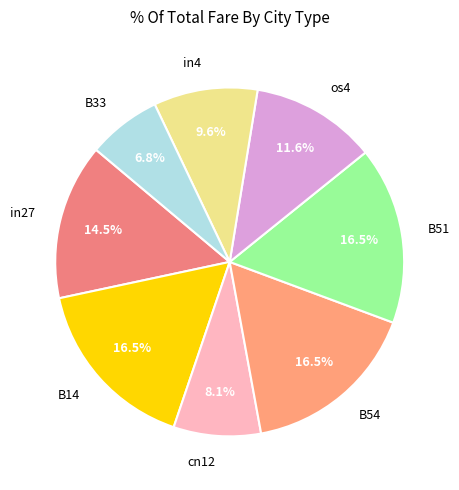

Count the number of slices in the pie.

8